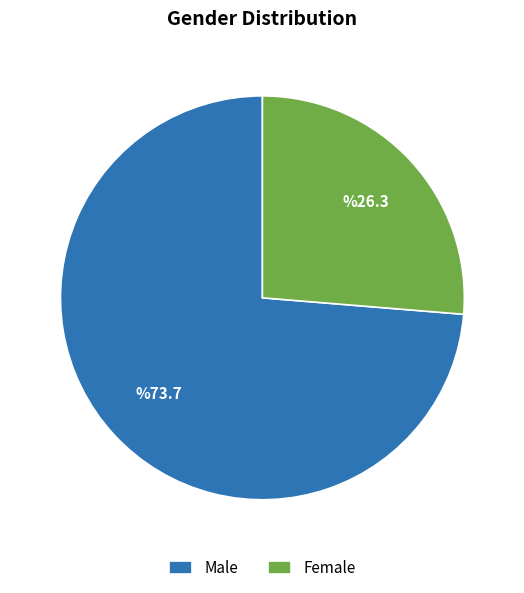

Does Female account for over 50% of the chart?

No